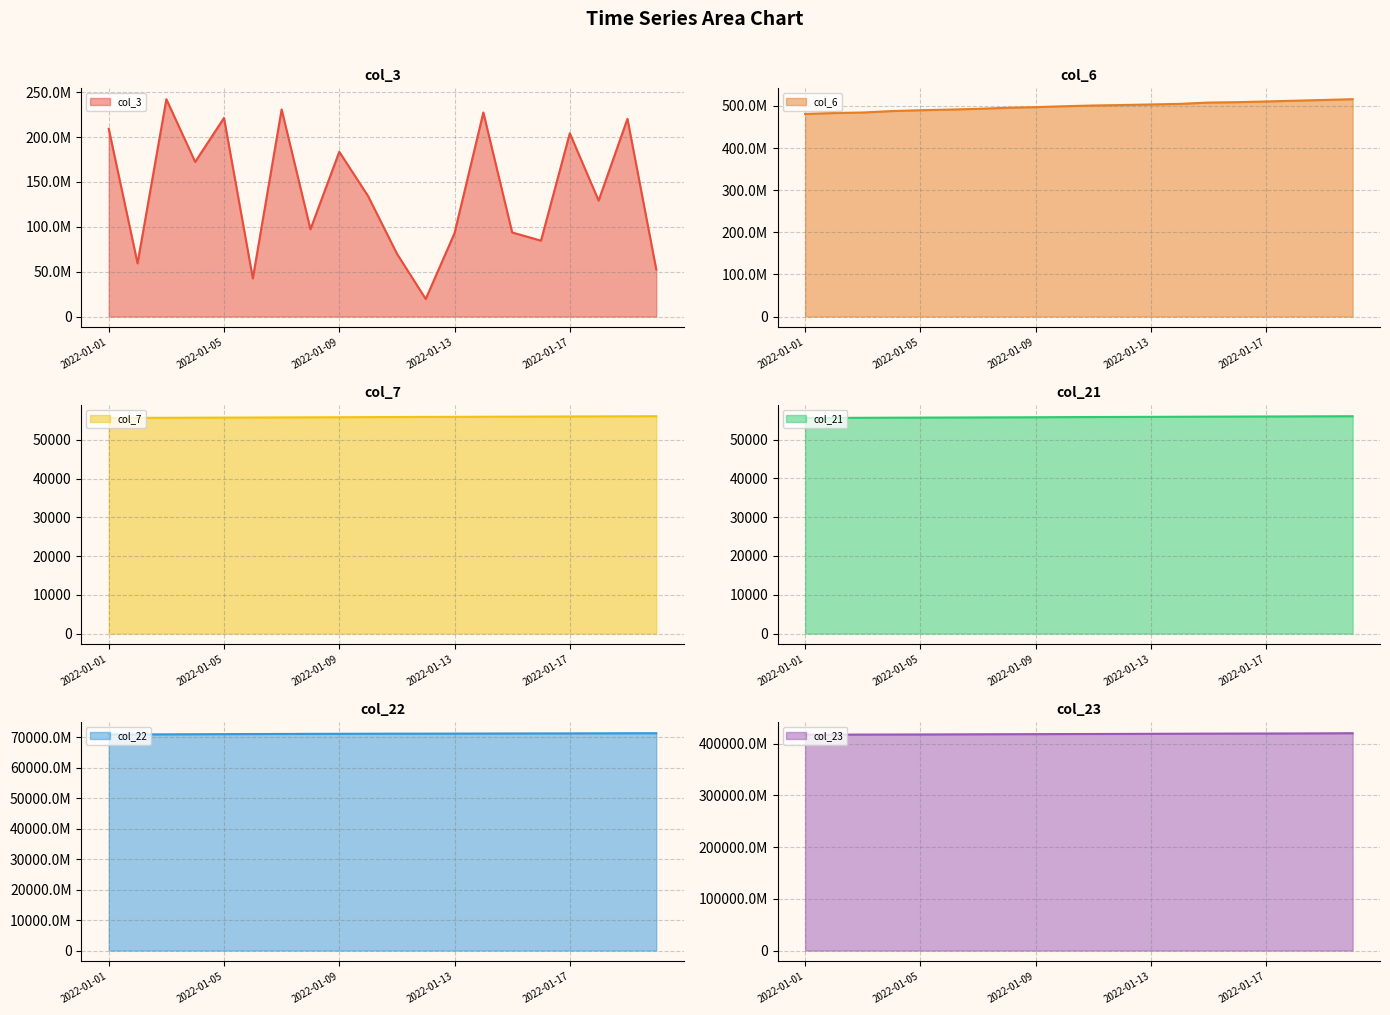

What is the sum of the col_6 line values at 2022-01-09 and 2022-01-01?

977807834